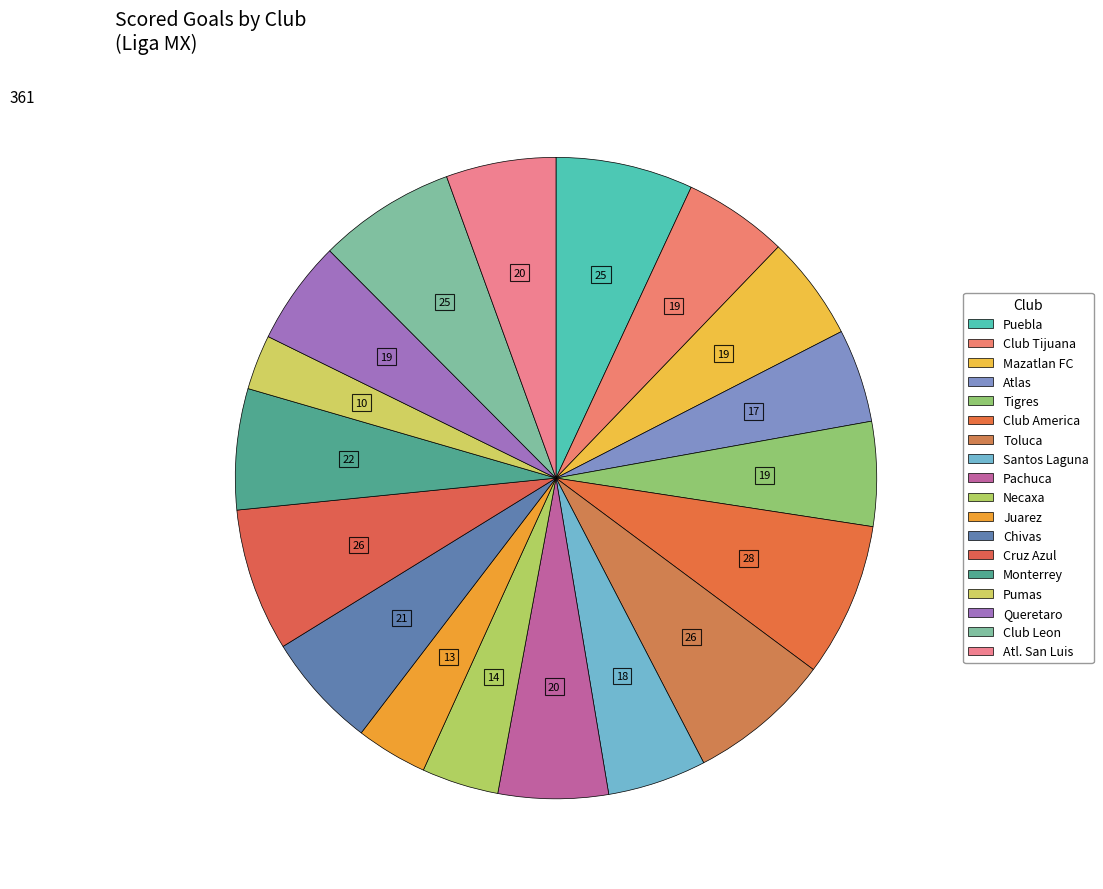

To the nearest percent, what is the average slice percentage?

6%